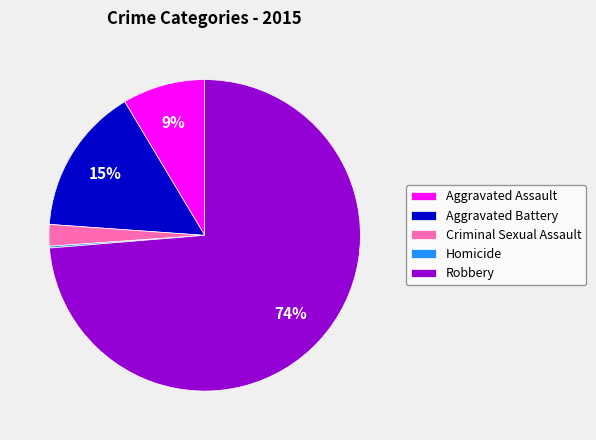

What percentage is the Aggravated Assault slice, to the nearest percent?

9%